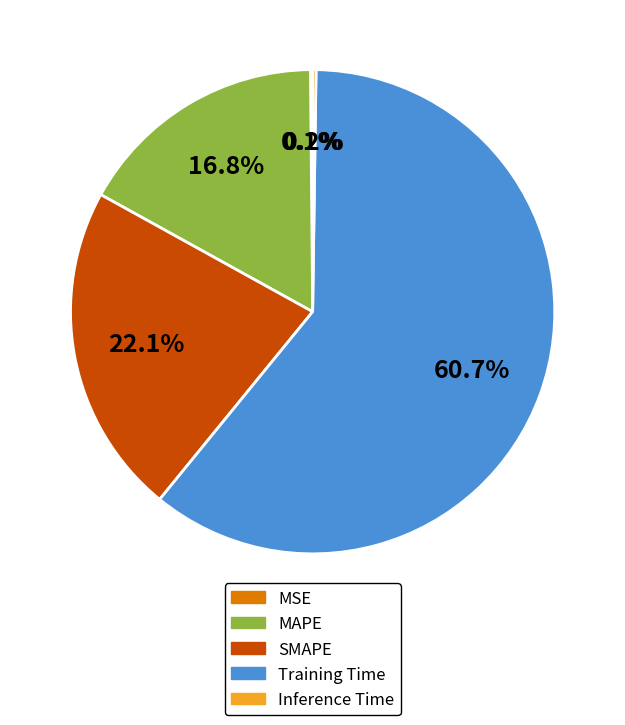

To the nearest percent, what is the difference between the largest and smallest slice percentages?

61%